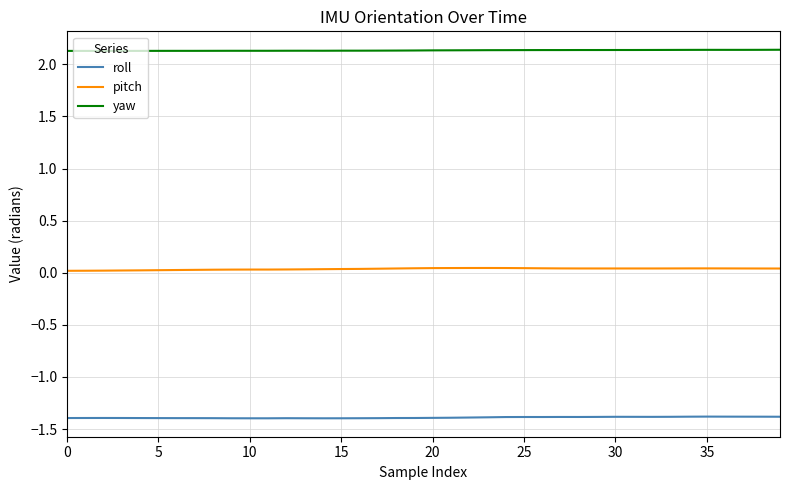

True or false: pitch and yaw cross at least once.

False